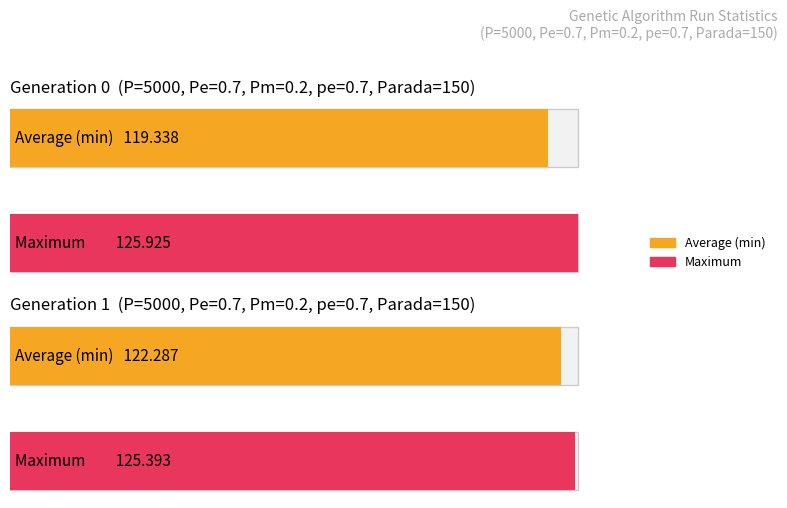

Which category has the lowest value across all series?

gen 0